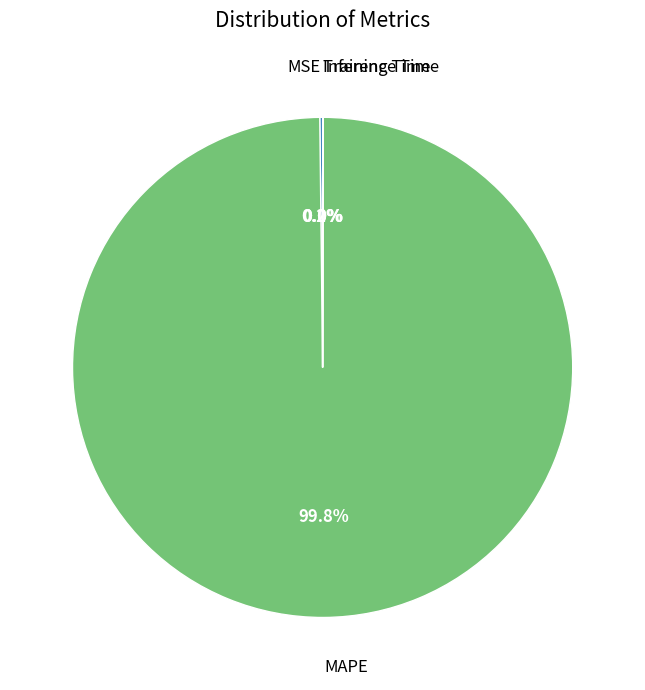

To the nearest percent, what is the average slice percentage?

25%